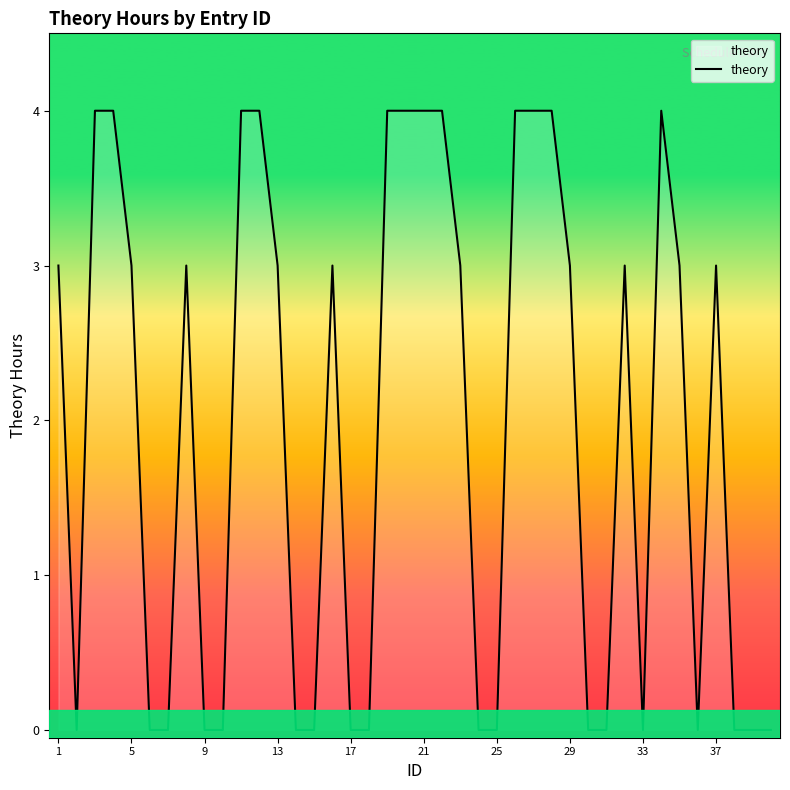

What is the value of the 37th point from the left?

3